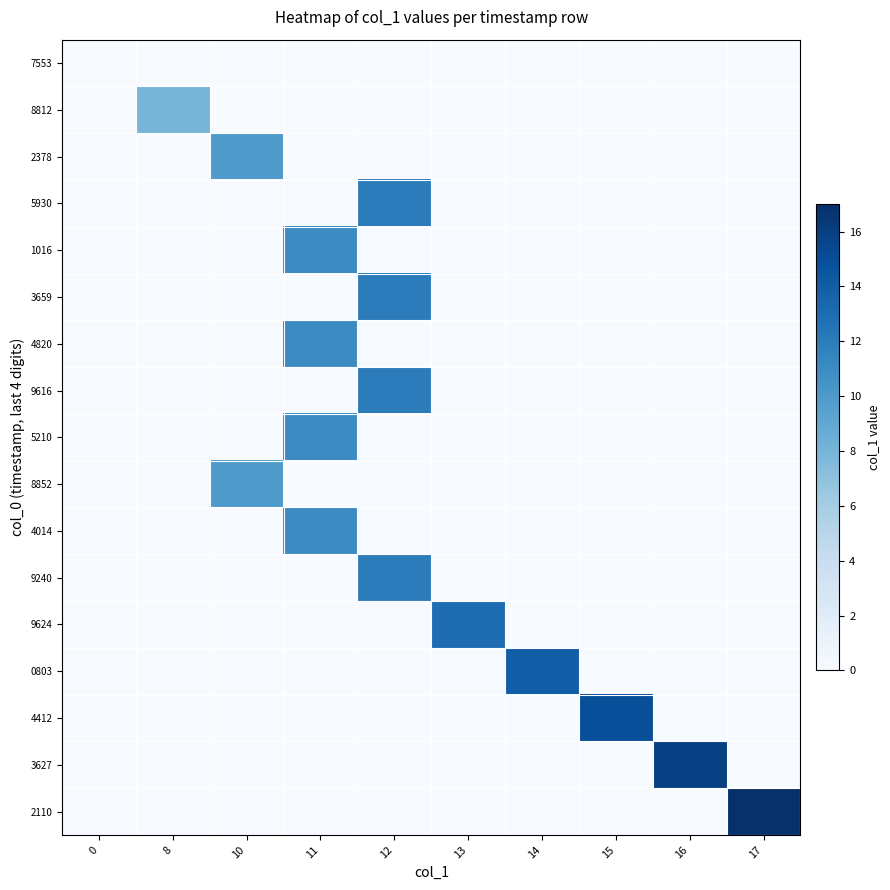

Reading right to left, extract all data points from this chart.

row_0: 17=0	16=0	15=0	14=0	13=0	12=0	11=0	10=0	8=0	0=0
row_1: 17=0	16=0	15=0	14=0	13=0	12=0	11=0	10=0	8=8	0=0
row_2: 17=0	16=0	15=0	14=0	13=0	12=0	11=0	10=10	8=0	0=0
row_3: 17=0	16=0	15=0	14=0	13=0	12=12	11=0	10=0	8=0	0=0
row_4: 17=0	16=0	15=0	14=0	13=0	12=0	11=11	10=0	8=0	0=0
row_5: 17=0	16=0	15=0	14=0	13=0	12=12	11=0	10=0	8=0	0=0
row_6: 17=0	16=0	15=0	14=0	13=0	12=0	11=11	10=0	8=0	0=0
row_7: 17=0	16=0	15=0	14=0	13=0	12=12	11=0	10=0	8=0	0=0
row_8: 17=0	16=0	15=0	14=0	13=0	12=0	11=11	10=0	8=0	0=0
row_9: 17=0	16=0	15=0	14=0	13=0	12=0	11=0	10=10	8=0	0=0
row_10: 17=0	16=0	15=0	14=0	13=0	12=0	11=11	10=0	8=0	0=0
row_11: 17=0	16=0	15=0	14=0	13=0	12=12	11=0	10=0	8=0	0=0
row_12: 17=0	16=0	15=0	14=0	13=13	12=0	11=0	10=0	8=0	0=0
row_13: 17=0	16=0	15=0	14=14	13=0	12=0	11=0	10=0	8=0	0=0
row_14: 17=0	16=0	15=15	14=0	13=0	12=0	11=0	10=0	8=0	0=0
row_15: 17=0	16=16	15=0	14=0	13=0	12=0	11=0	10=0	8=0	0=0
row_16: 17=17	16=0	15=0	14=0	13=0	12=0	11=0	10=0	8=0	0=0